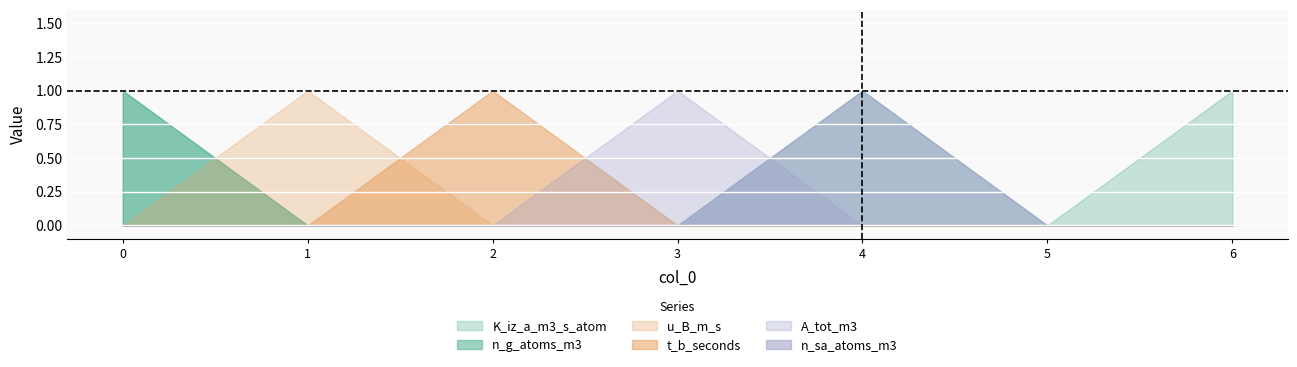

Reading left to right, transcribe all the data shown in this chart.

K_iz_a_m3_s_atom: 1	0	0	0	1	0	1
n_g_atoms_m3: 1	0	0	0	0	0	0
u_B_m_s: 0	1	0	0	0	0	0
t_b_seconds: 0	0	1	0	0	0	0
A_tot_m3: 0	0	0	1	0	0	0
n_sa_atoms_m3: 0	0	0	0	1	0	0